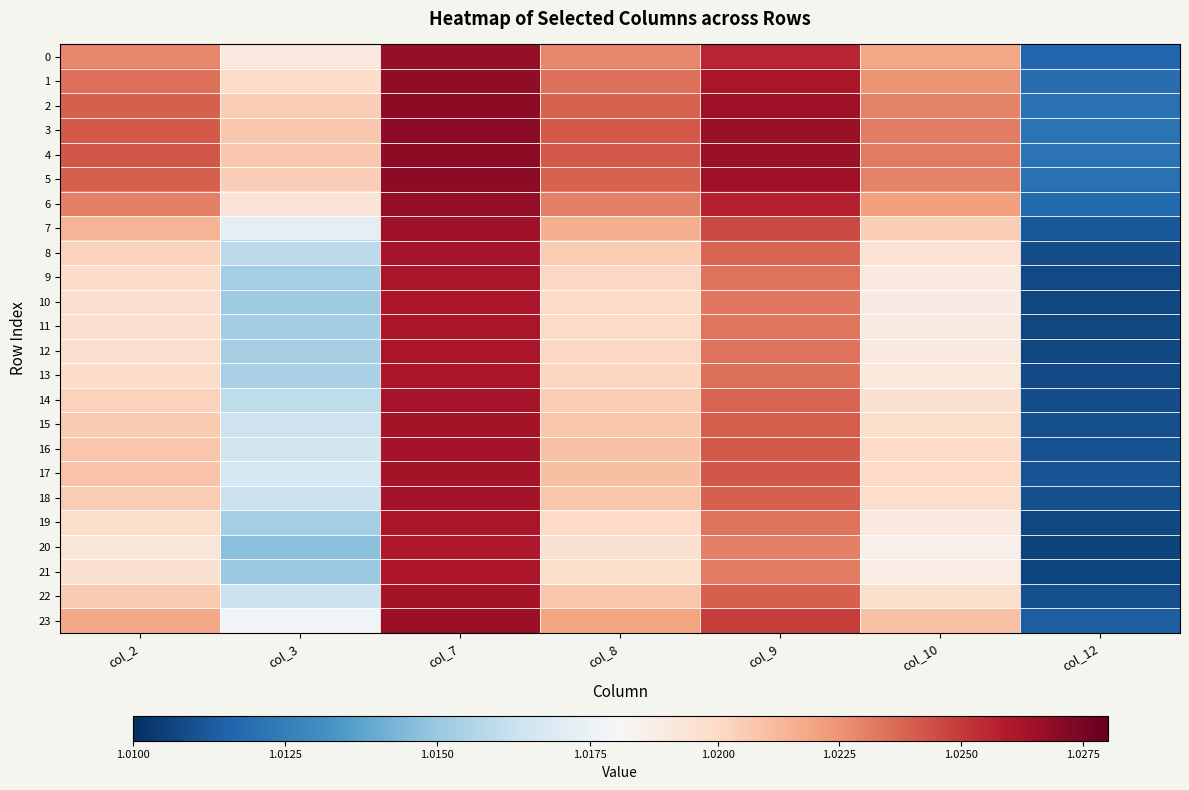

At col_12, list the series in order from smallest to largest.

20, 21, 10, 11, 19, 12, 9, 13, 8, 14, 18, 22, 15, 16, 17, 7, 23, 0, 6, 1, 2, 5, 3, 4